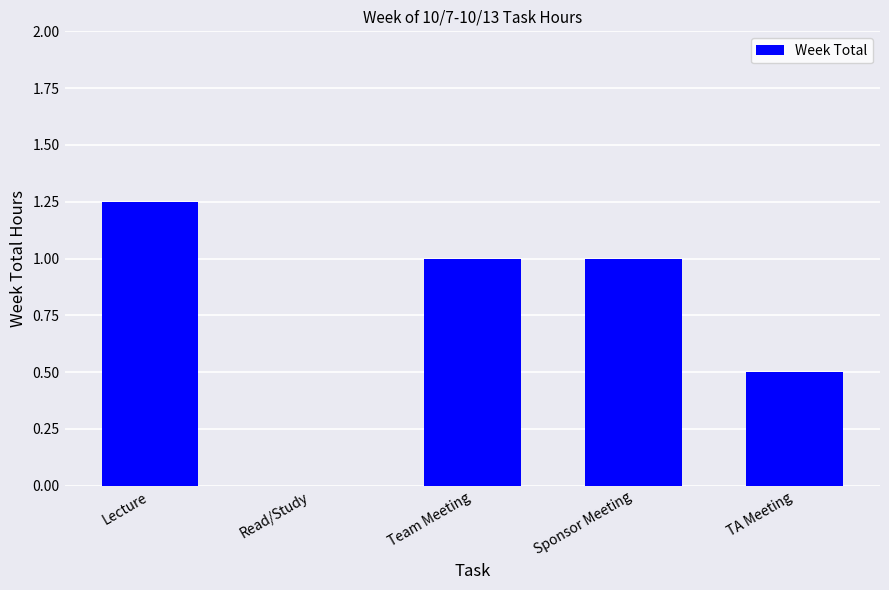

Are the bars grouped side by side (vs. stacked)?

No